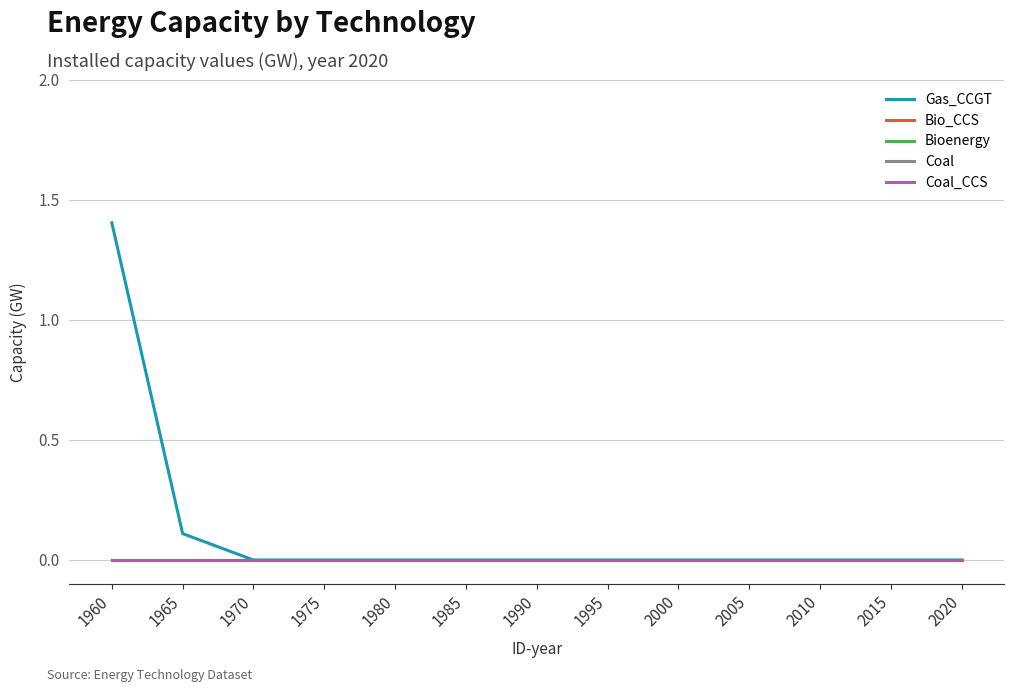

Reading left to right, transcribe all the data shown in this chart.

Gas_CCGT: 1.4	0.1	0.0	0.0	0.0	0.0	0.0	0.0	0.0	0.0	0.0	0.0	0.0
Bio_CCS: 0.0	0.0	0.0	0.0	0.0	0.0	0.0	0.0	0.0	0.0	0.0	0.0	0.0
Bioenergy: 0.0	0.0	0.0	0.0	0.0	0.0	0.0	0.0	0.0	0.0	0.0	0.0	0.0
Coal: 0.0	0.0	0.0	0.0	0.0	0.0	0.0	0.0	0.0	0.0	0.0	0.0	0.0
Coal_CCS: 0.0	0.0	0.0	0.0	0.0	0.0	0.0	0.0	0.0	0.0	0.0	0.0	0.0